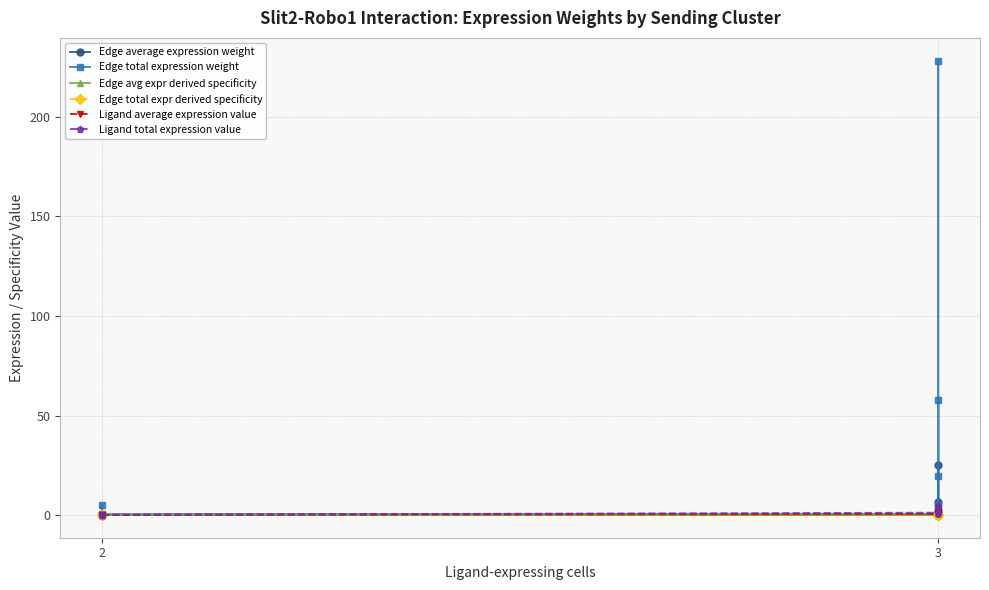

How many interior local valleys does the Edge total expression weight series have?

2